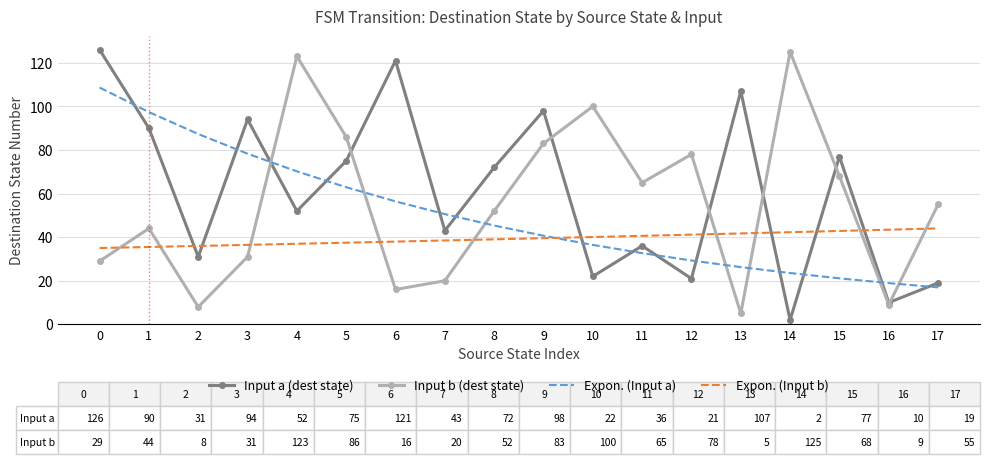

What is the difference between the Expon. (Input b) values at 1 and 17?

8.5